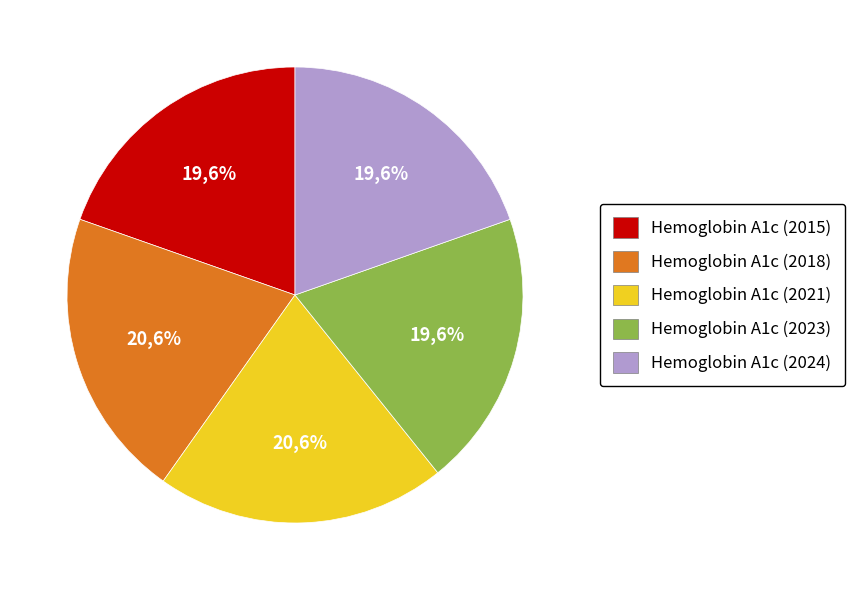

How many segments does this pie chart have?

5